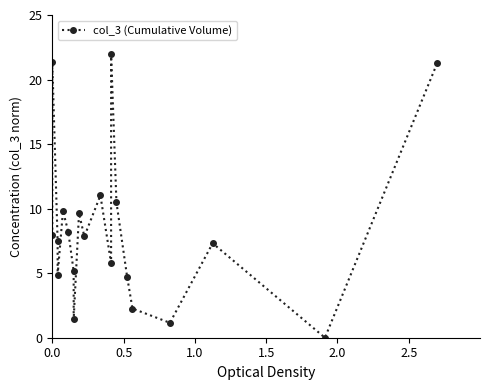

What is the greatest value displayed?

22.0